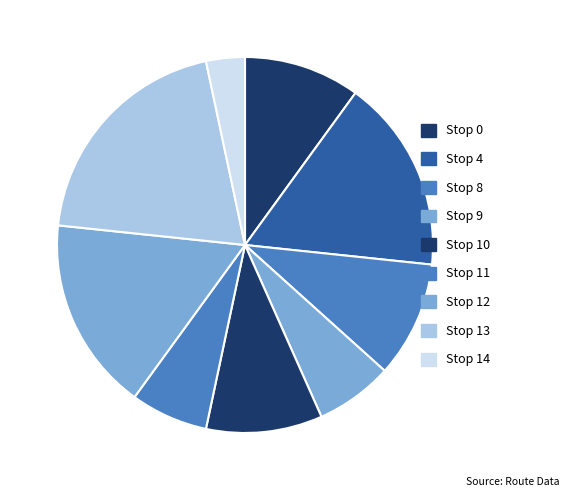

How many segments does this pie chart have?

9